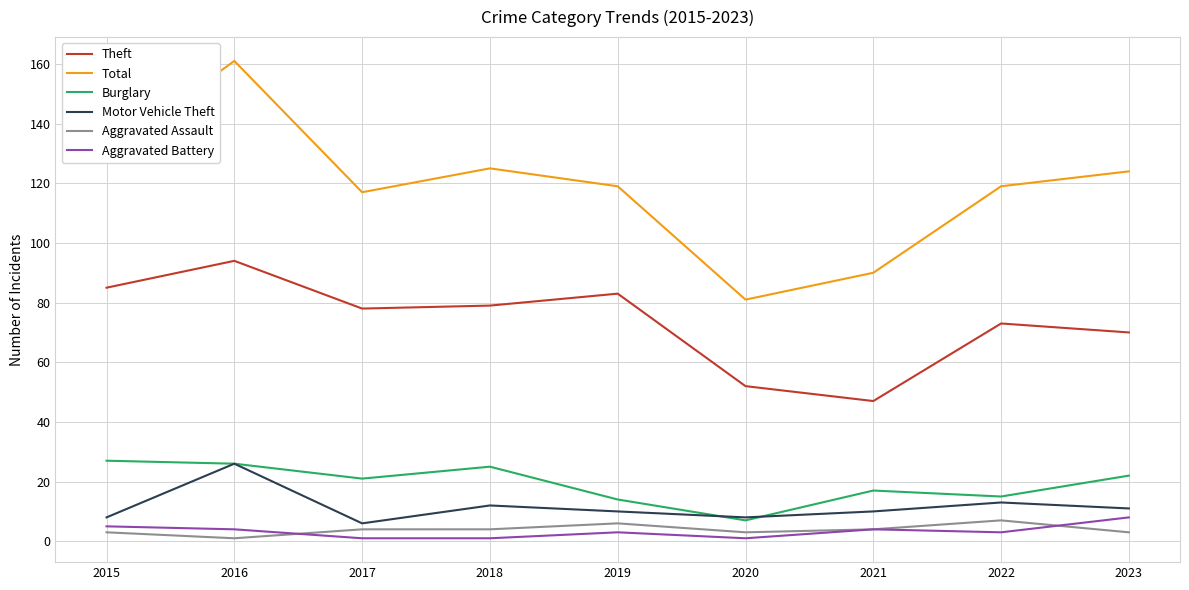

Reading right to left, extract all data points from this chart.

Theft: 70	73	47	52	83	79	78	94	85
Total: 124	119	90	81	119	125	117	161	130
Burglary: 22	15	17	7	14	25	21	26	27
Motor Vehicle Theft: 11	13	10	8	10	12	6	26	8
Aggravated Assault: 3	7	4	3	6	4	4	1	3
Aggravated Battery: 8	3	4	1	3	1	1	4	5